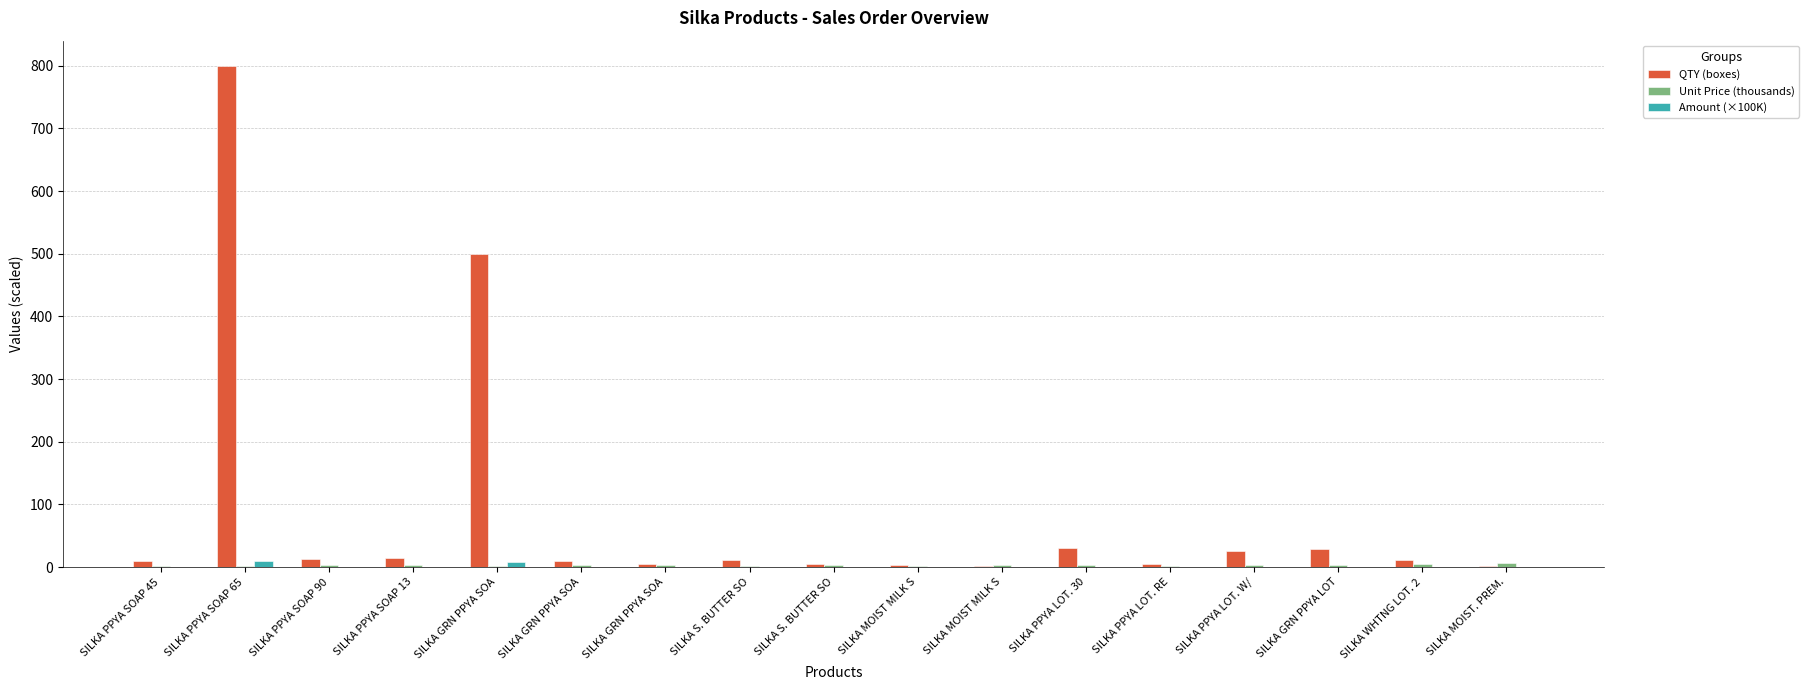

Rank the categories by Amount (×100K) value from lowest to highest.

SILKA MOIST MILK S, SILKA MOIST MILK S, SILKA MOIST. PREM., SILKA PPYA LOT. RE, SILKA GRN PPYA SOA, SILKA S. BUTTER SO, SILKA PPYA SOAP 45, SILKA S. BUTTER SO, SILKA PPYA SOAP 90, SILKA GRN PPYA SOA, SILKA PPYA SOAP 13, SILKA WHTNG LOT. 2, SILKA PPYA LOT. W/, SILKA GRN PPYA LOT, SILKA PPYA LOT. 30, SILKA GRN PPYA SOA, SILKA PPYA SOAP 65